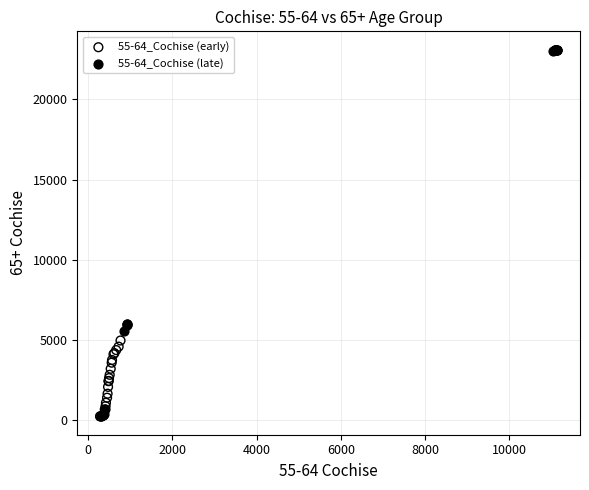

Which series has the largest Y range (max minus min)?

55-64_Cochise (late)